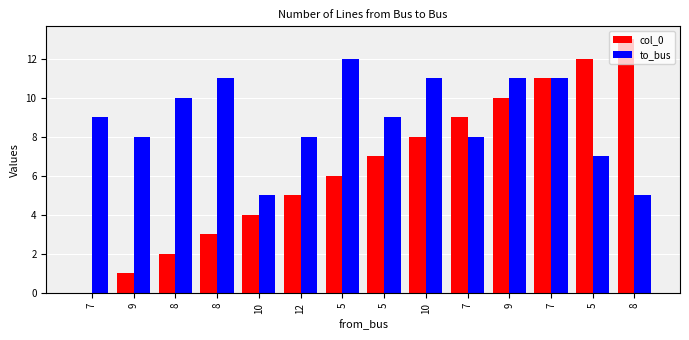

How many categories are shown in the chart?

14